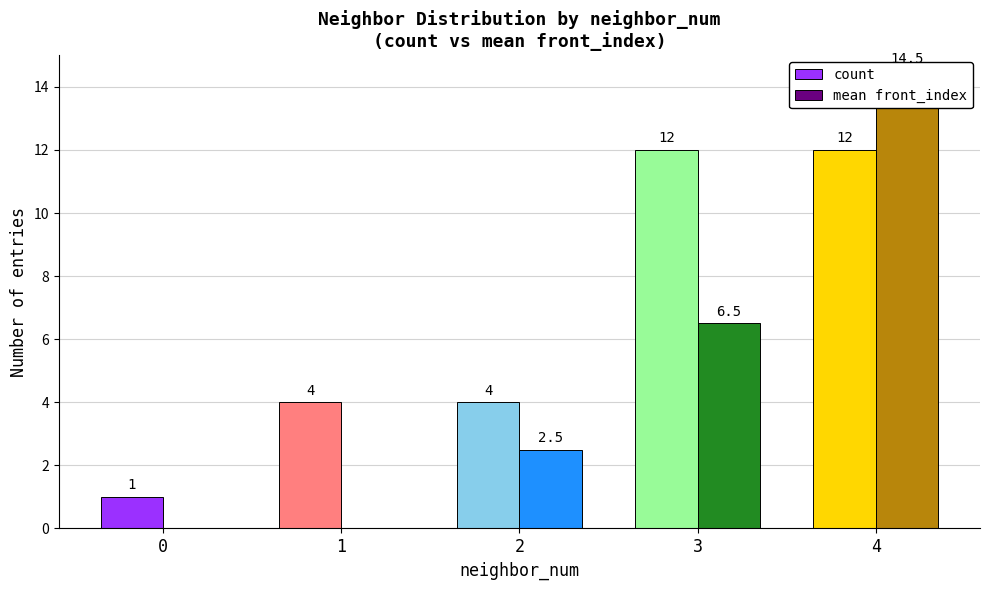

What is the total value across all series at 1?

4.0